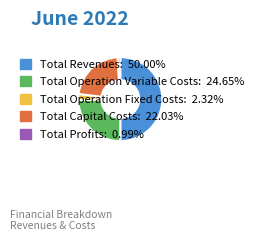

Rank the categories by value from highest to lowest.

Total Revenues, Total Operation Variable Costs, Total Capital Costs, Total Operation Fixed Costs, Total Profits